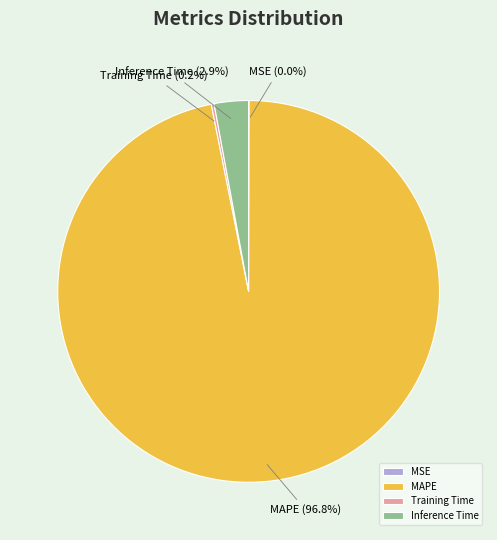

What percentage is NOT represented by Inference Time?

97.1%